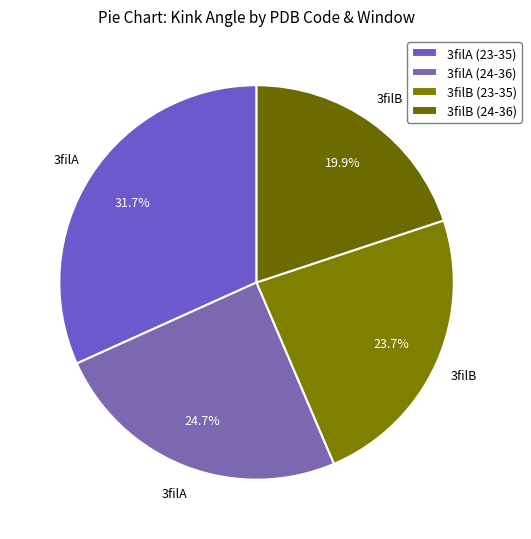

What is the total percentage of 3filB (24-36) and 3filA (24-36)?

44.6%